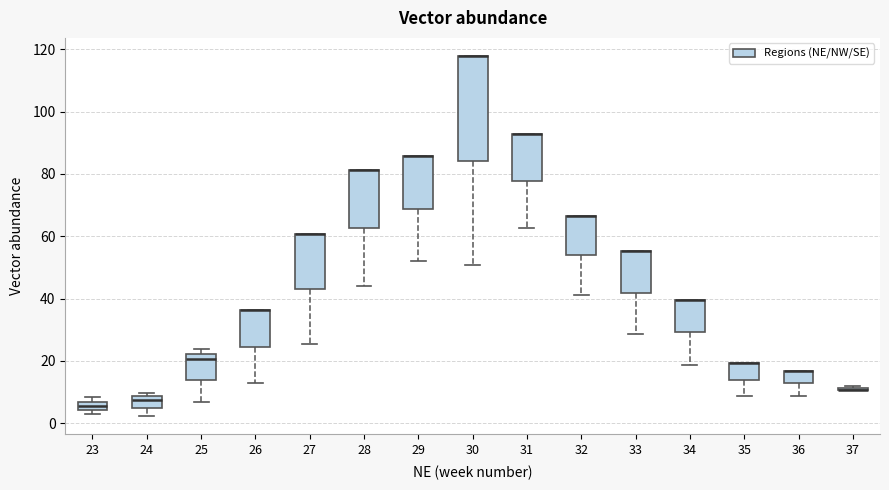

Comparing the boxes themselves (not the whiskers), which one is the tallest?

30